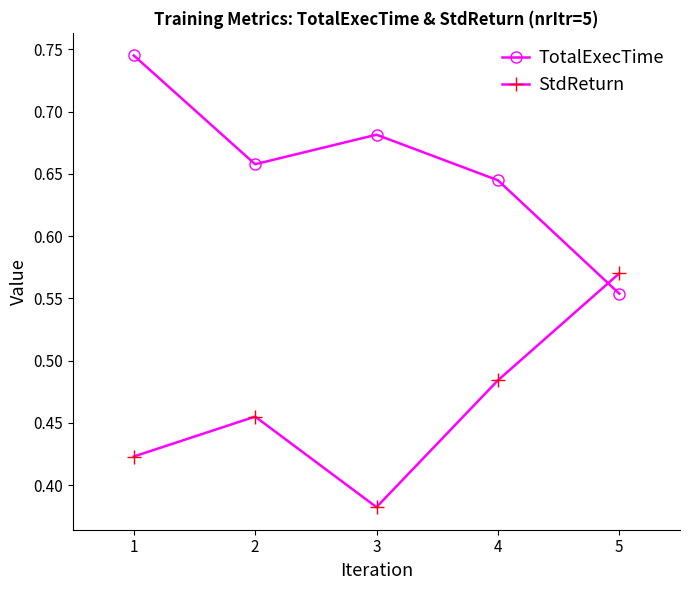

Between 3 and 4, which series saw the biggest shift?

StdReturn